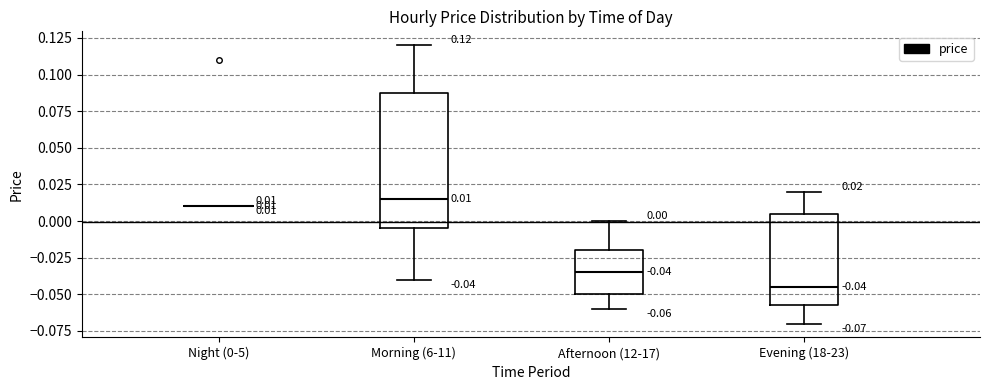

Comparing the boxes themselves (not the whiskers), which one is the tallest?

Morning (6-11)